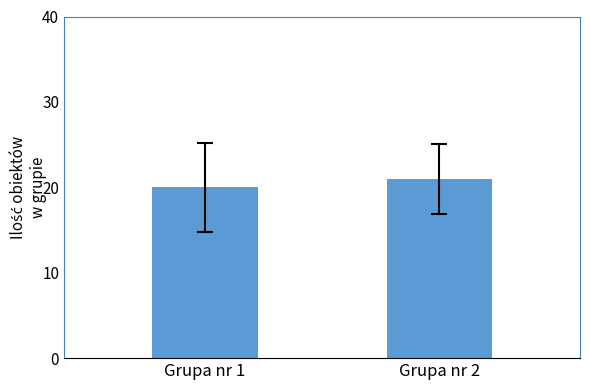

Read the value at Grupa nr 2.

21